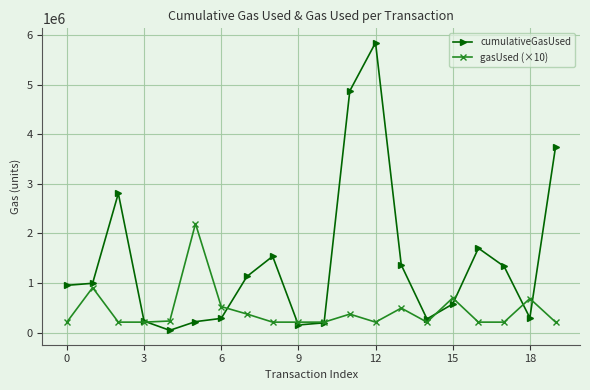

What is the minimum value for cumulativeGasUsed?

44256